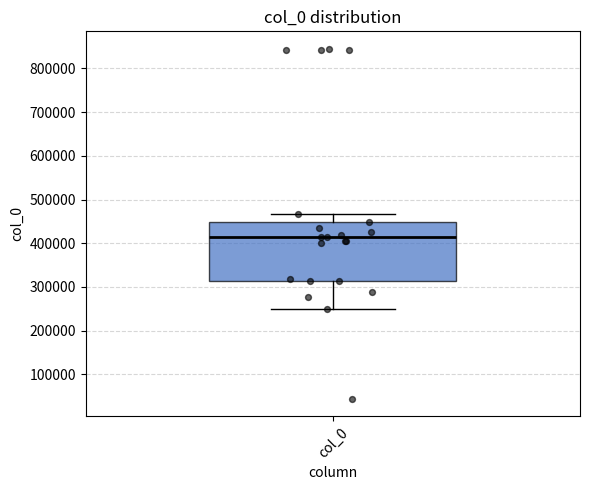

Where is the lower edge of the box for col_0 on the y-axis? The values are not printed on the chart, so give them approximately, as read against the axis.

310000